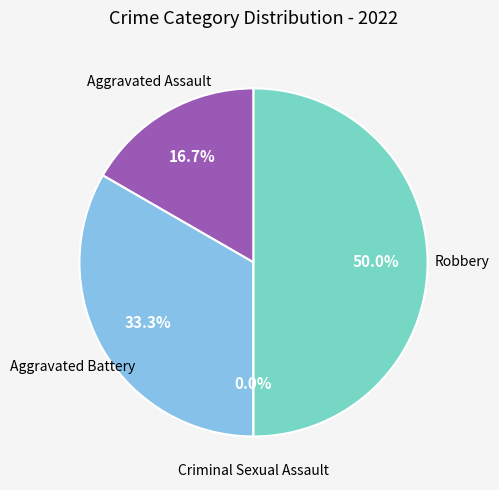

Which category has the smallest portion of the pie?

Criminal Sexual Assault